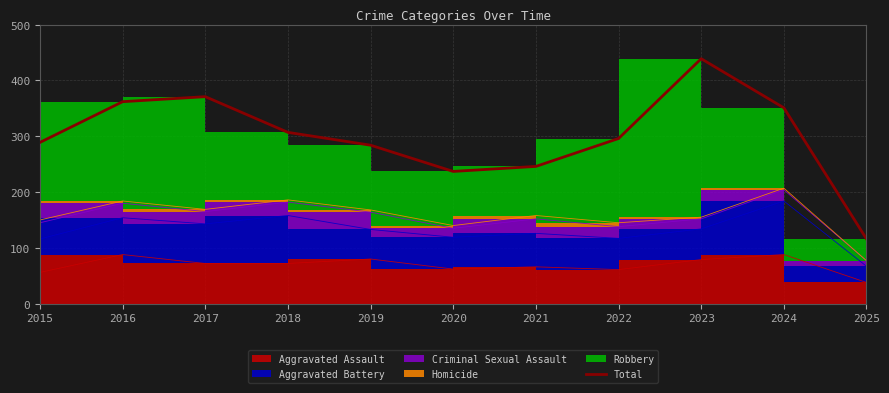

What is the ratio of the value at 2021 to the value at 2024?

0.7